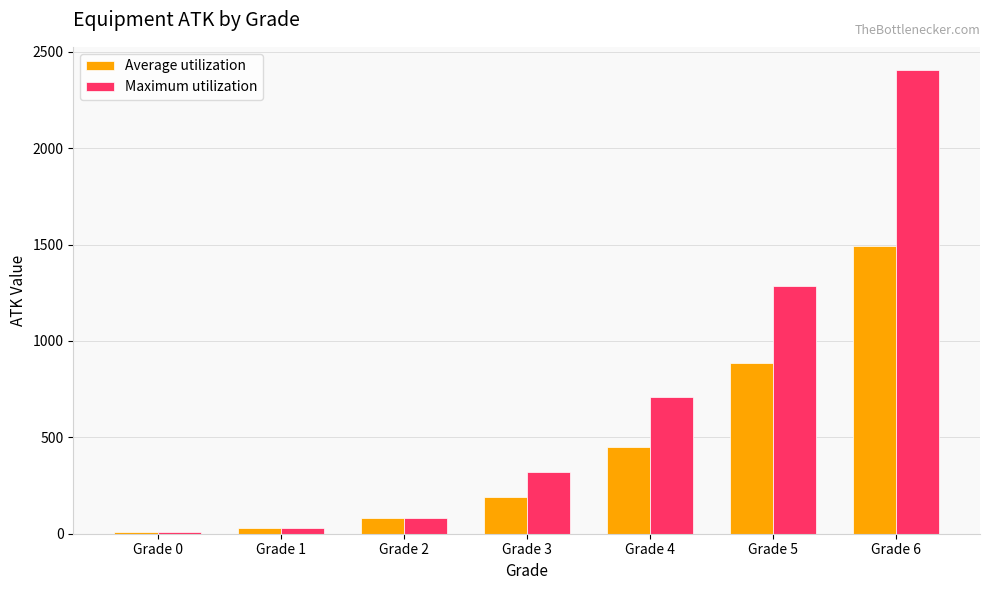

At how many categories does at least one series exceed 2334?

1